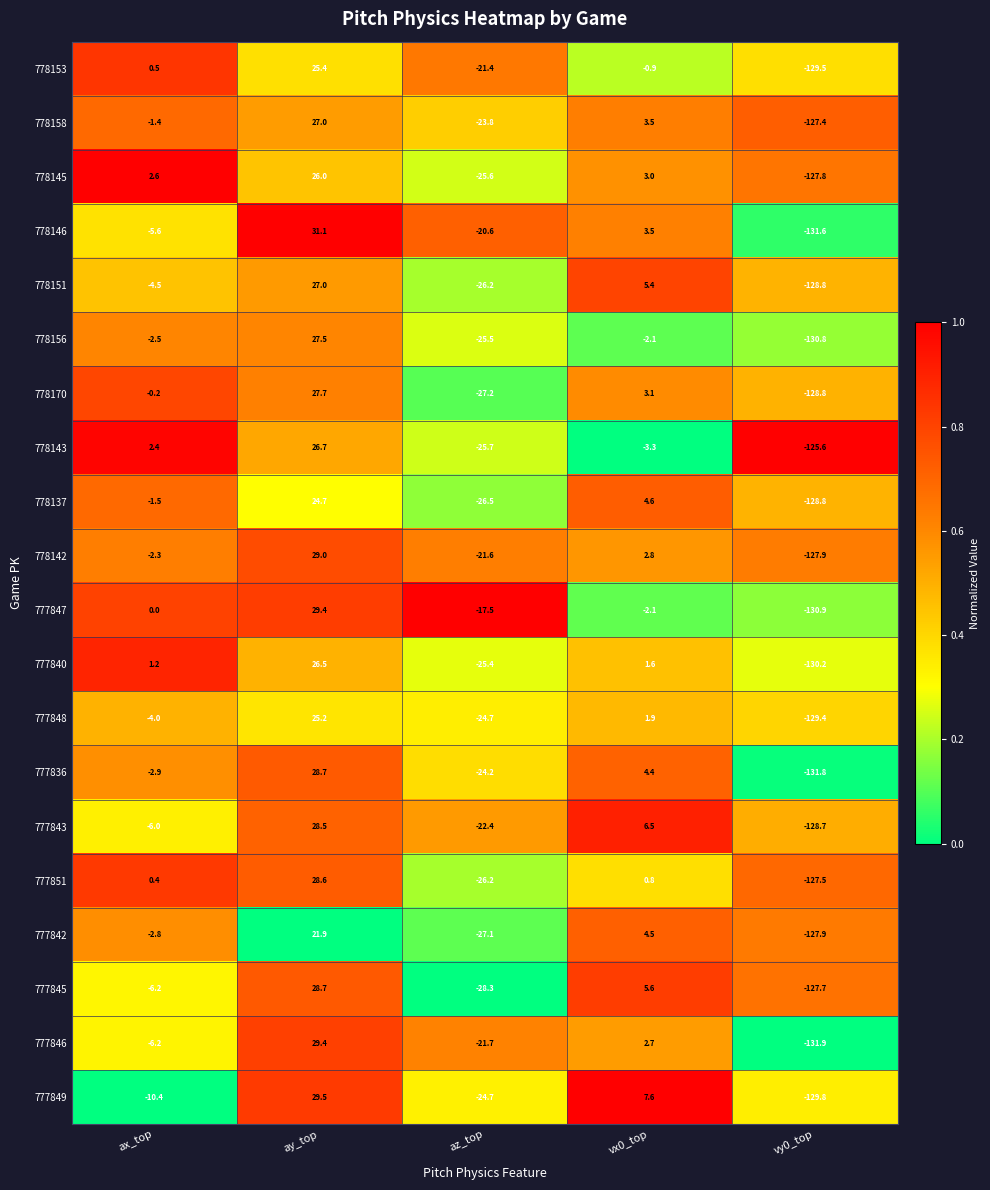

What is the spread (max minus min) of values at vx0_top?

10.9